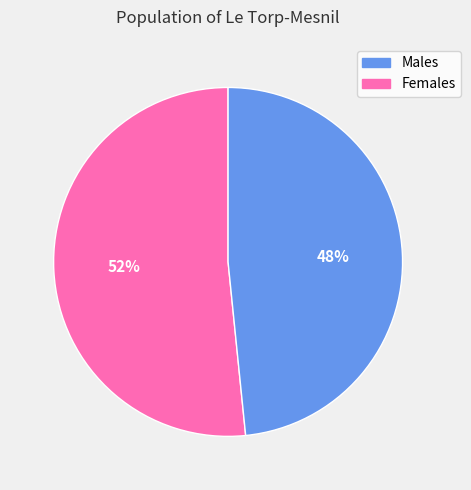

To the nearest percent, what is the average slice percentage?

50%